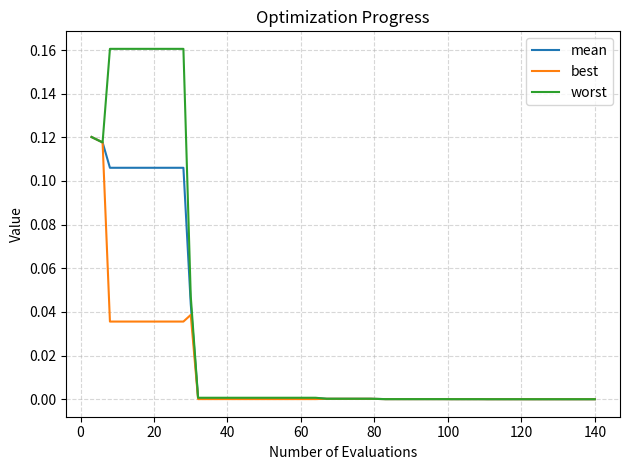

Rank the series by their average value, from highest to lowest.

worst, mean, best